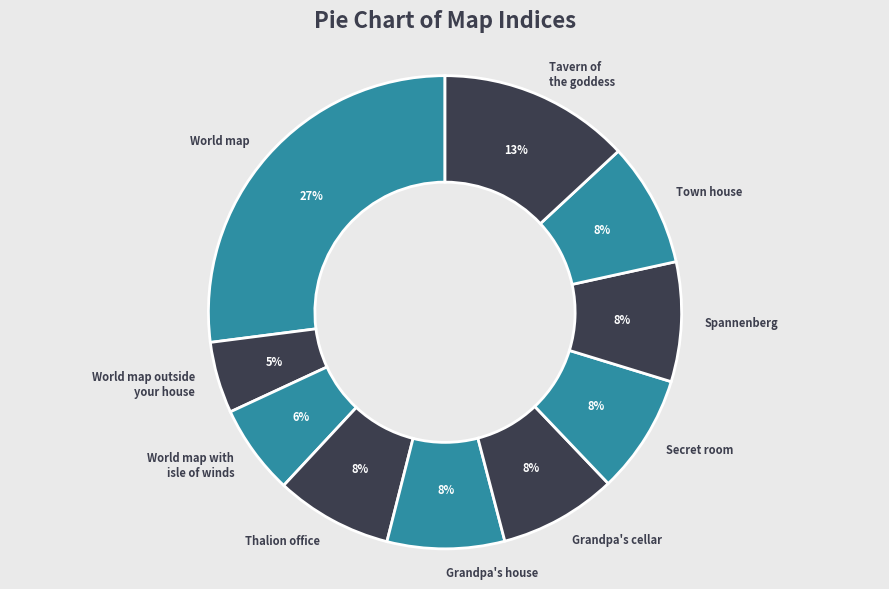

Is the sum of World map outside your house and World map with isle of winds greater than half?

No